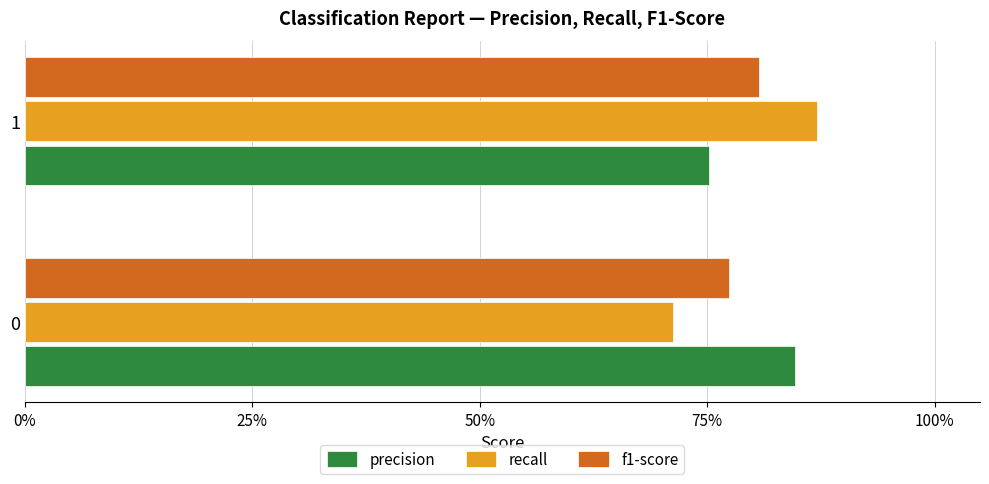

What are all the series names shown in the legend?

precision, recall, f1-score